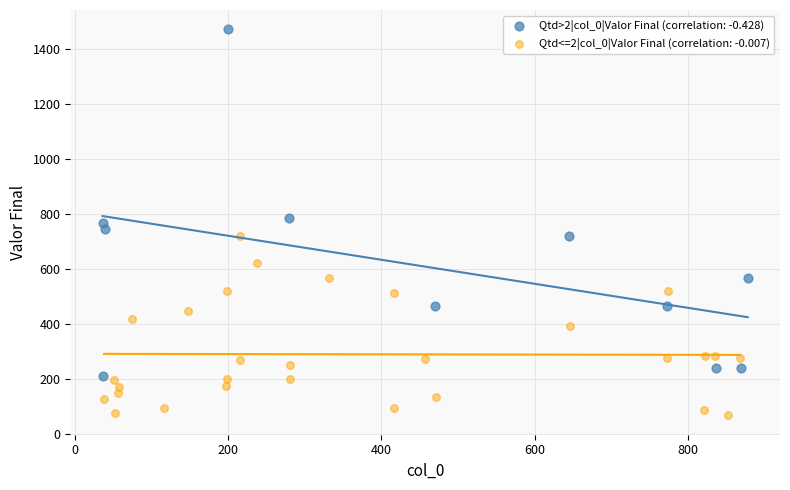

Which series reaches the maximum Y coordinate?

Qtd>2|col_0|Valor Final (correlation: -0.428)